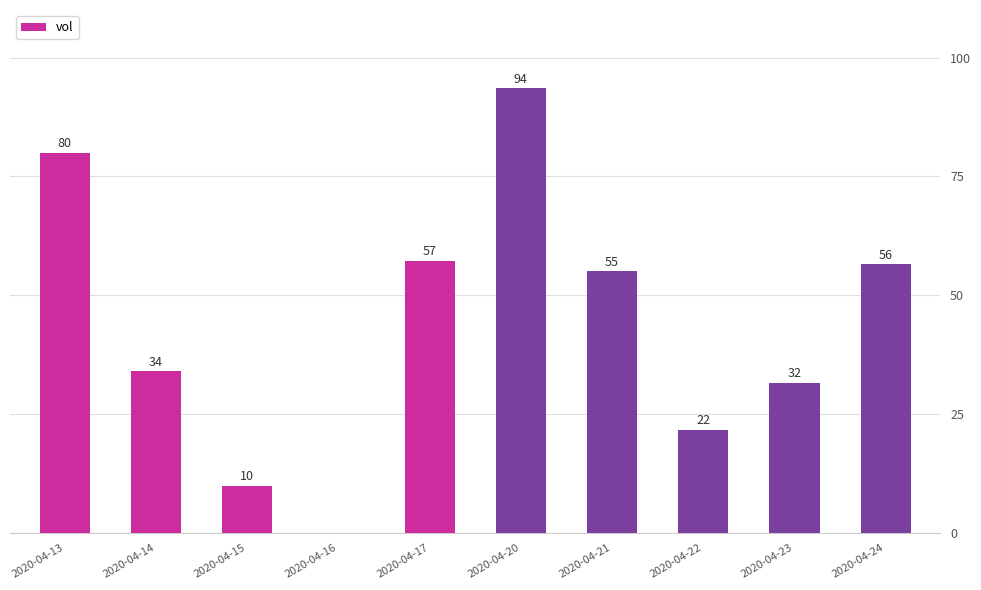

The value at 2020-04-20 is 125.1. True or false?

False